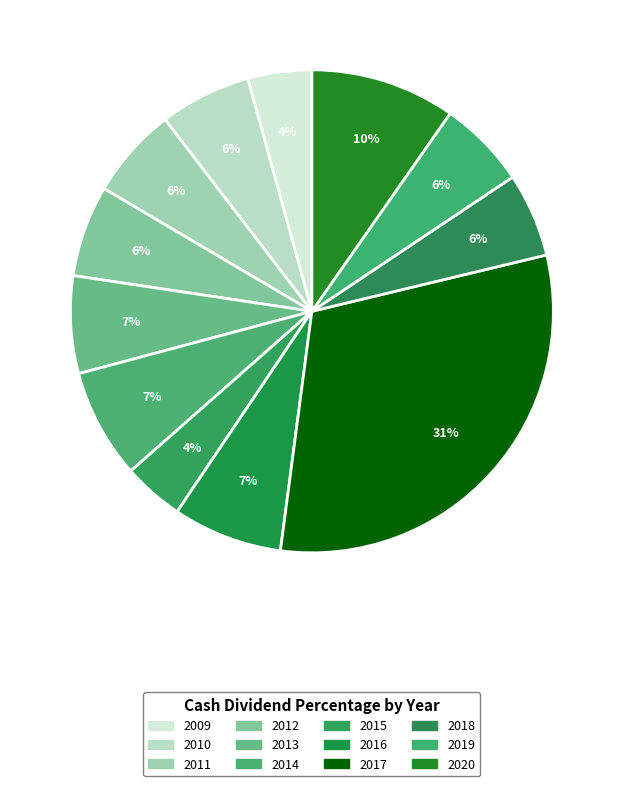

What percentage do 2013 and 2016 together represent?

13.9%